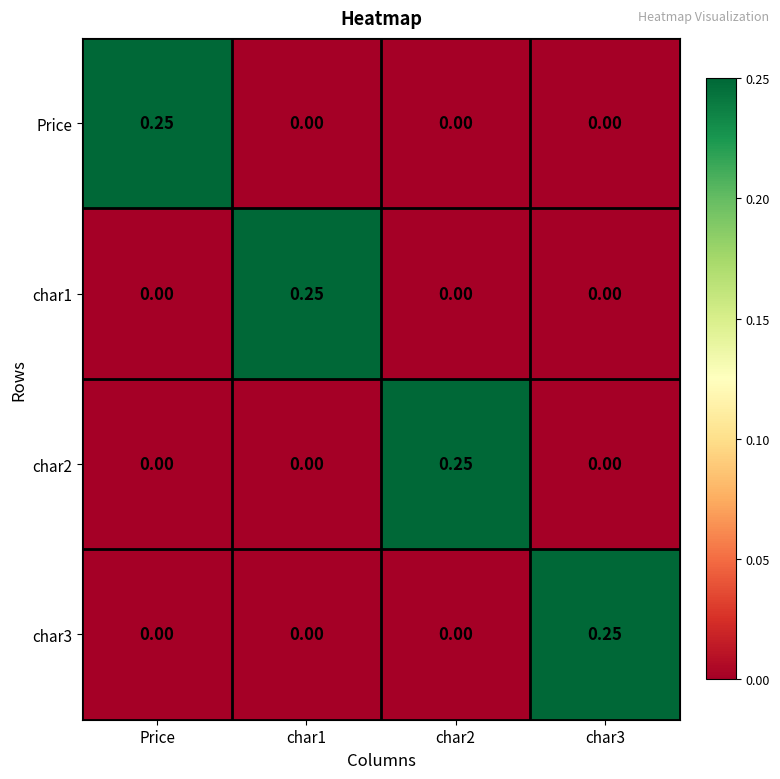

Is the value of char1 at char1 greater than the value of Price at char1?

Yes